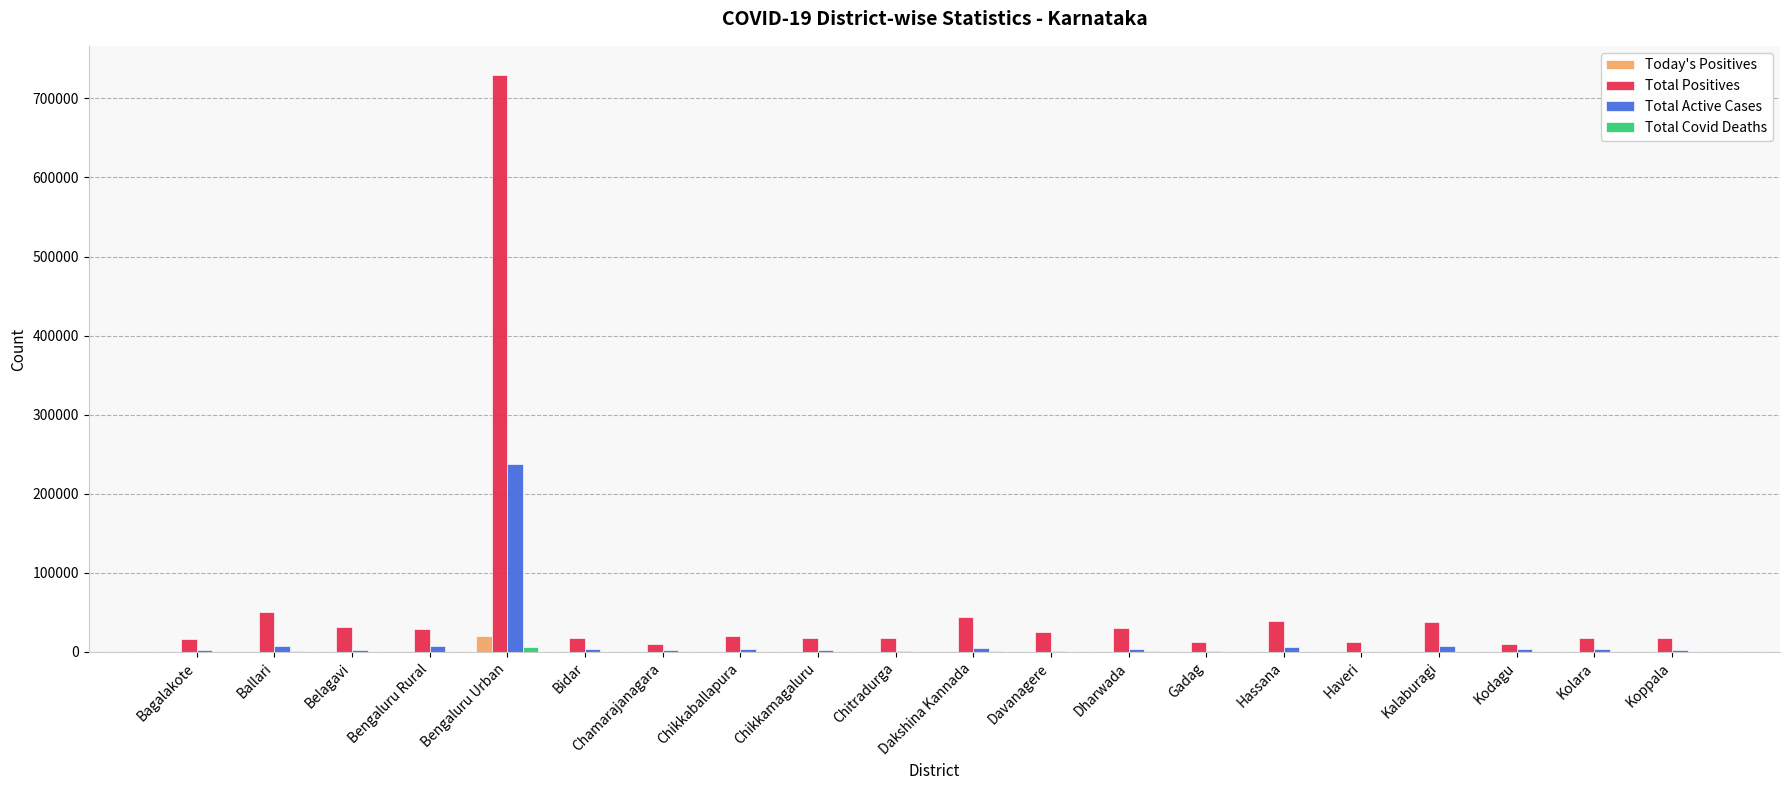

At which category is the sum across all series the highest?

Bengaluru Urban